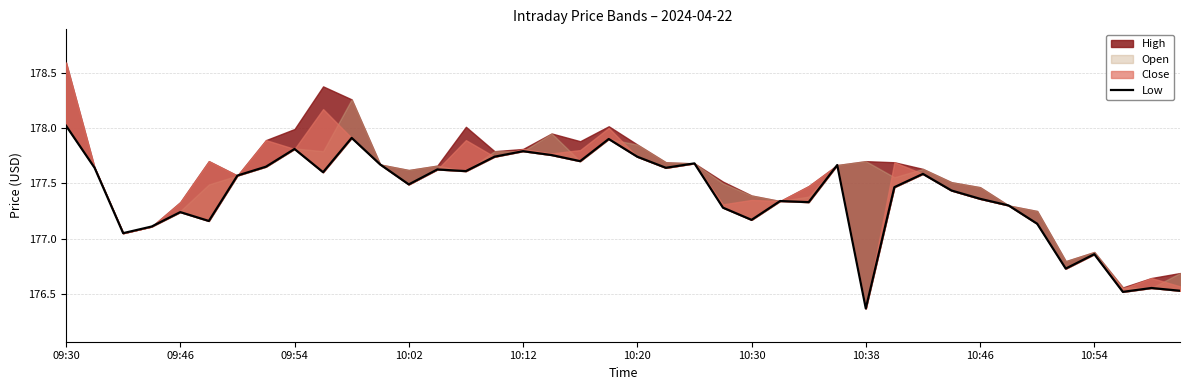

Approximately how many times larger is the value at 10:30 compared to 10:02?

1.0